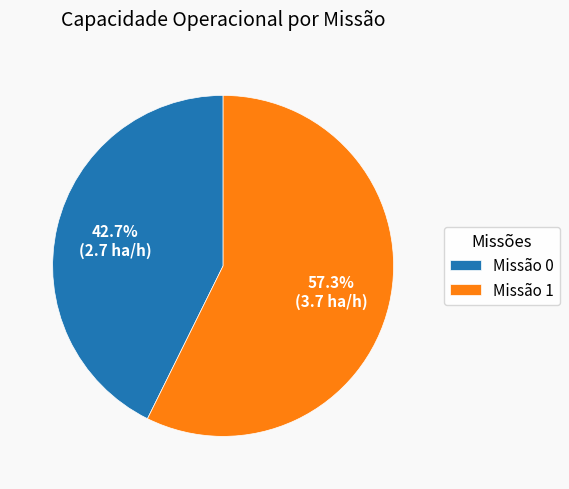

Is there any slice that represents more than half of the pie?

Yes